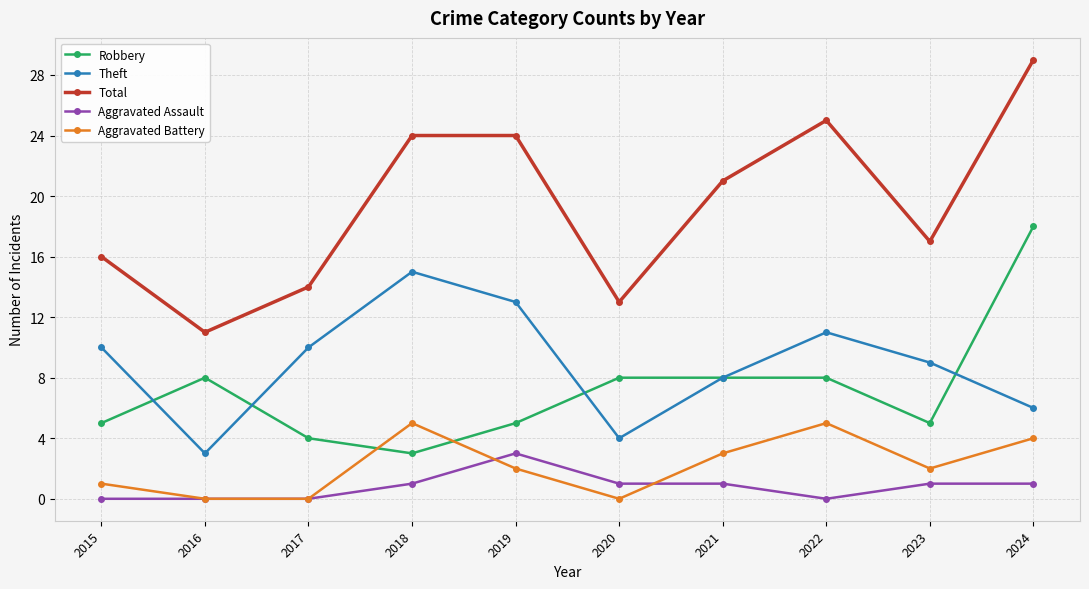

Which series changed the most between 2020 and 2022?

Total